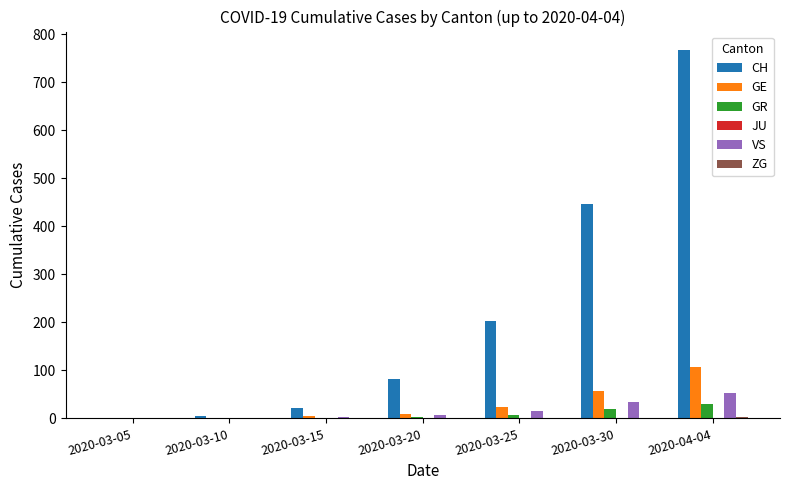

Which label corresponds to the largest value in the chart?

2020-04-04